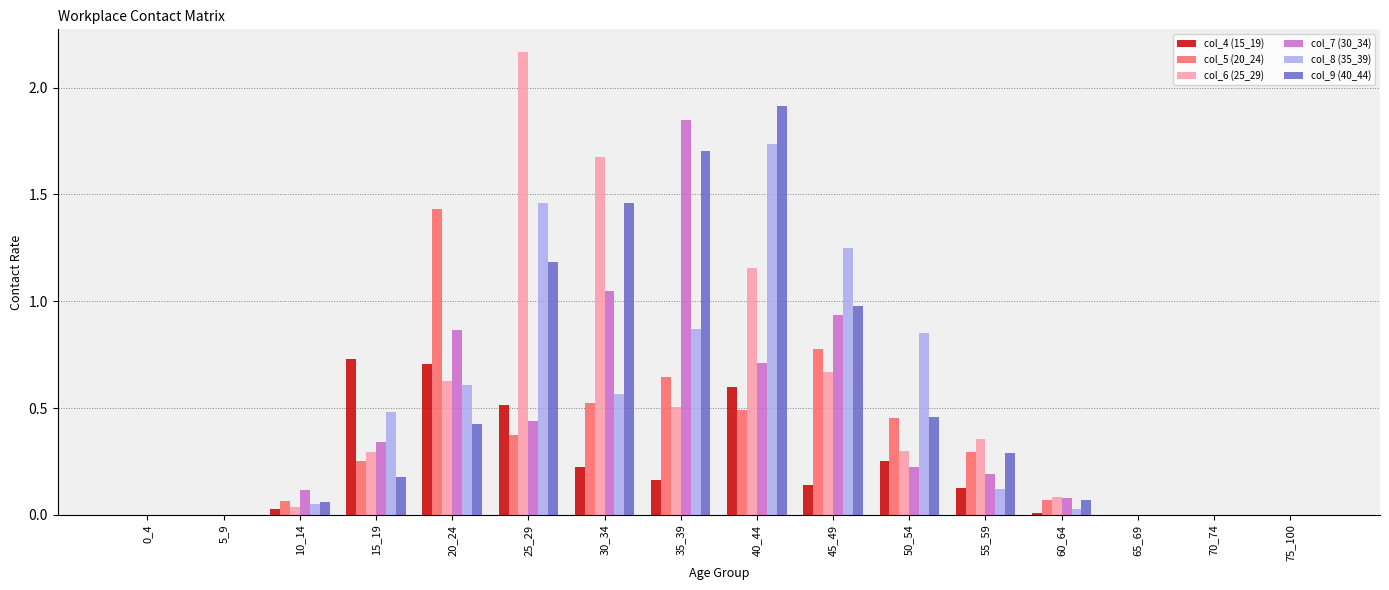

Is it true that col_5 (20_24) equals 0.9 at 30_34?

False